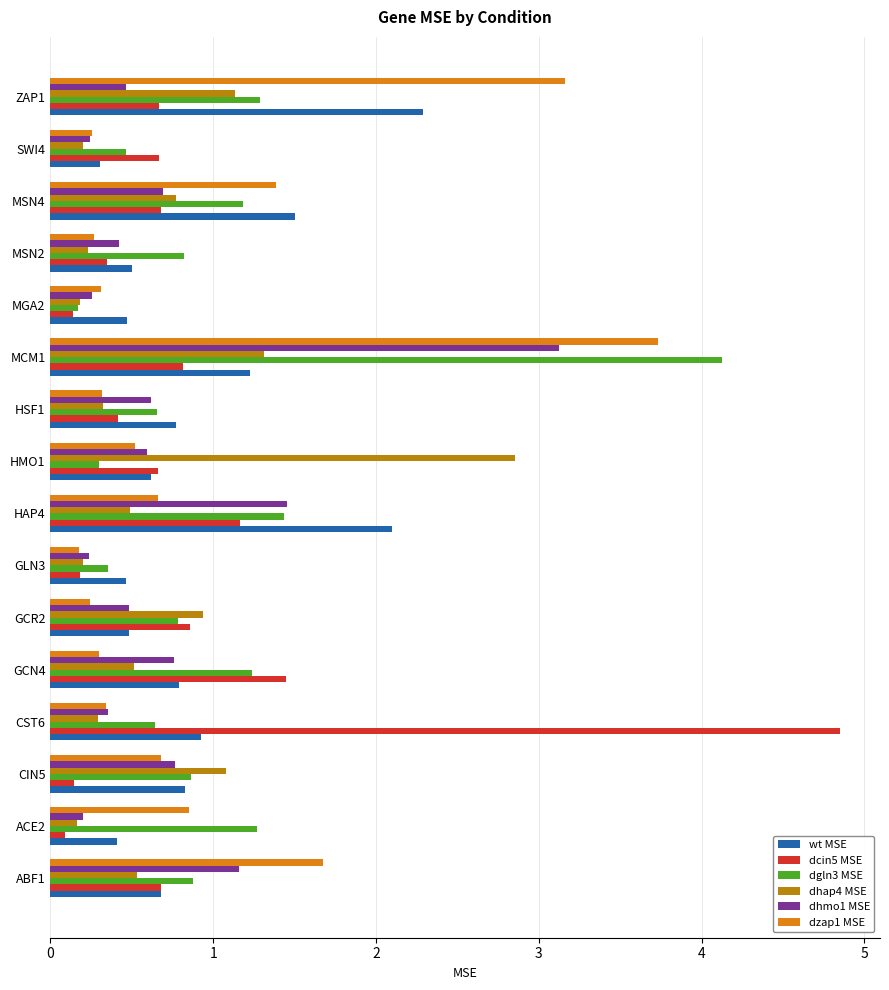

Which series has the widest spread of values?

dcin5 MSE